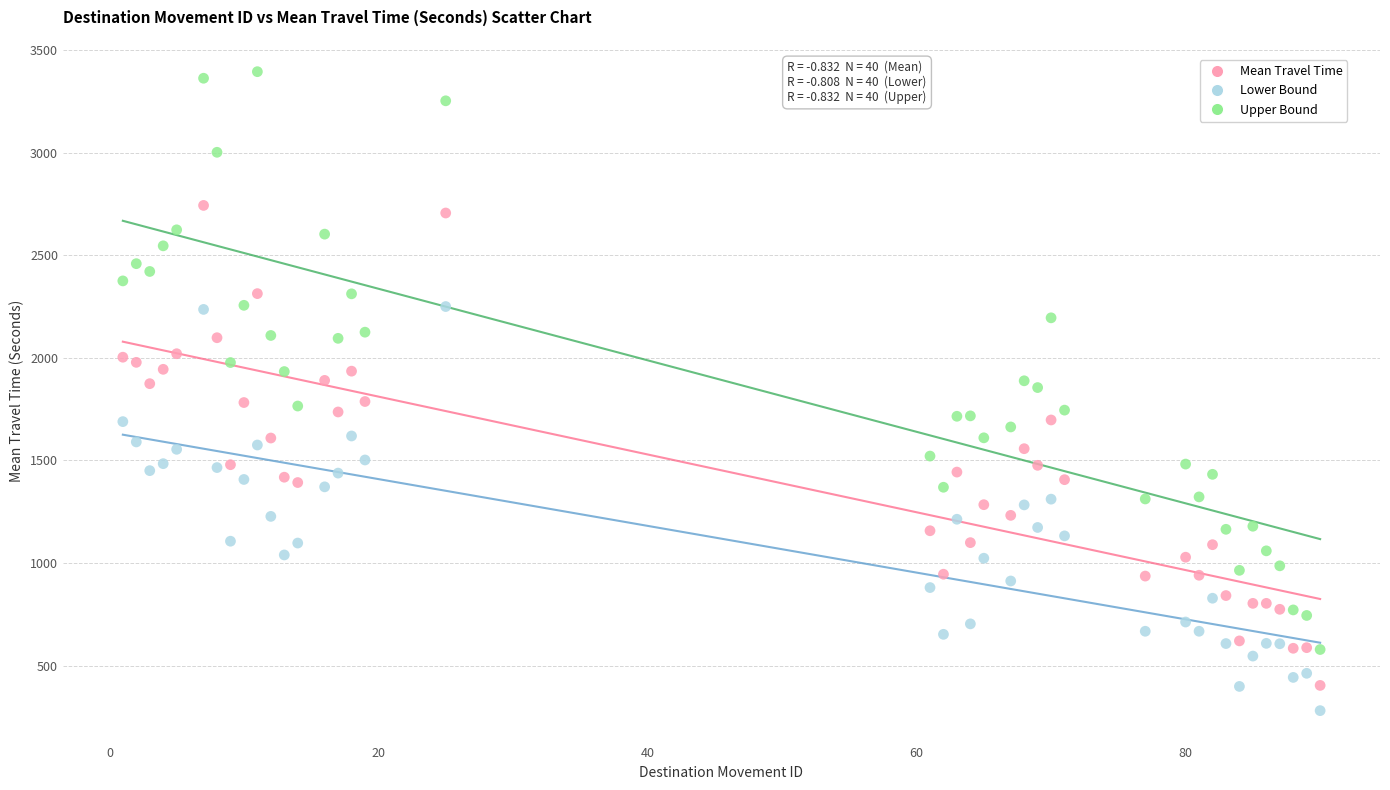

Which series reaches the maximum Y coordinate?

Upper Bound